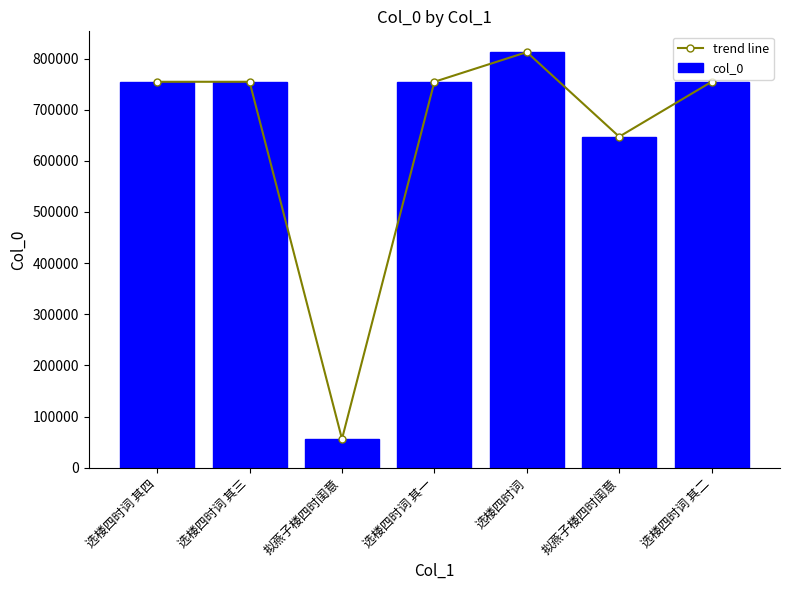

What is the average value of the col_0 series?

647732